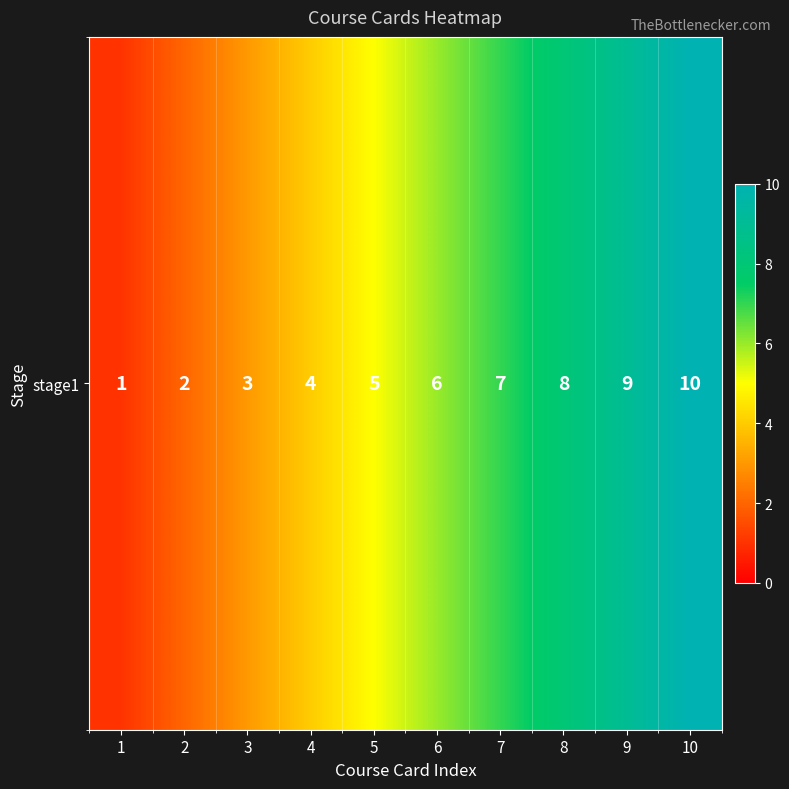

What is the change in value from 1 to 2?

+1